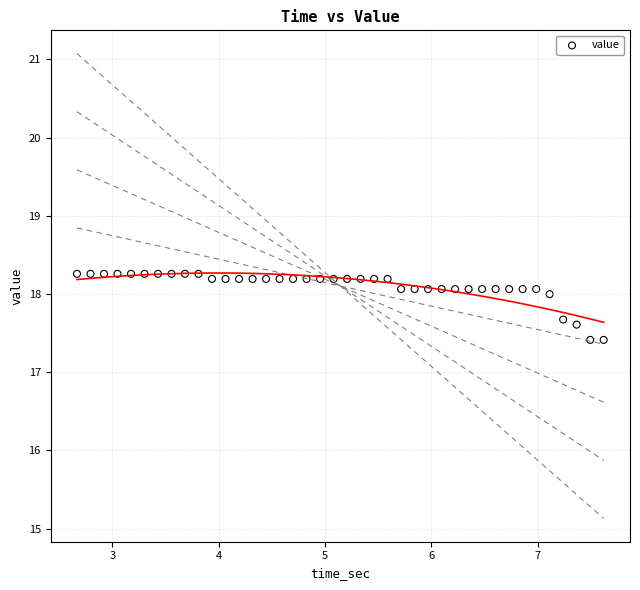

What is the range of X values (max minus min)?

5.0